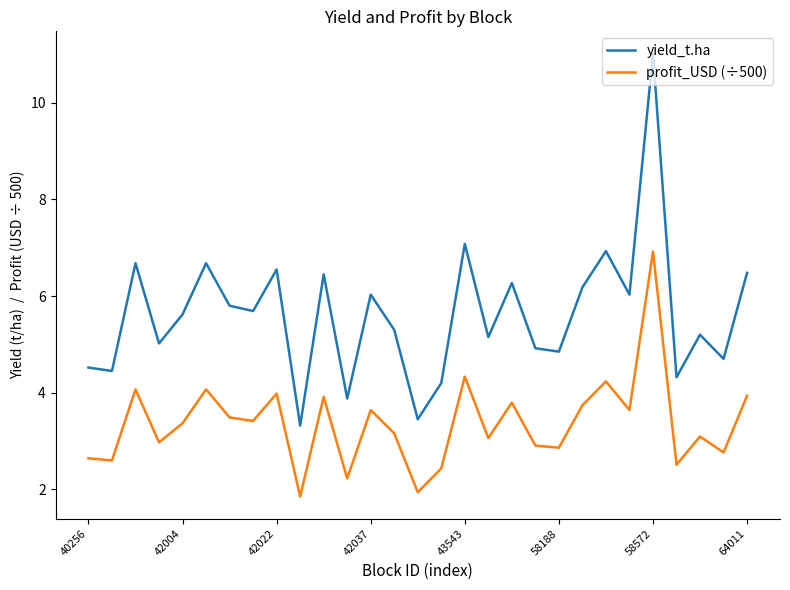

What is the highest value of the profit_USD (÷500) series?

6.9